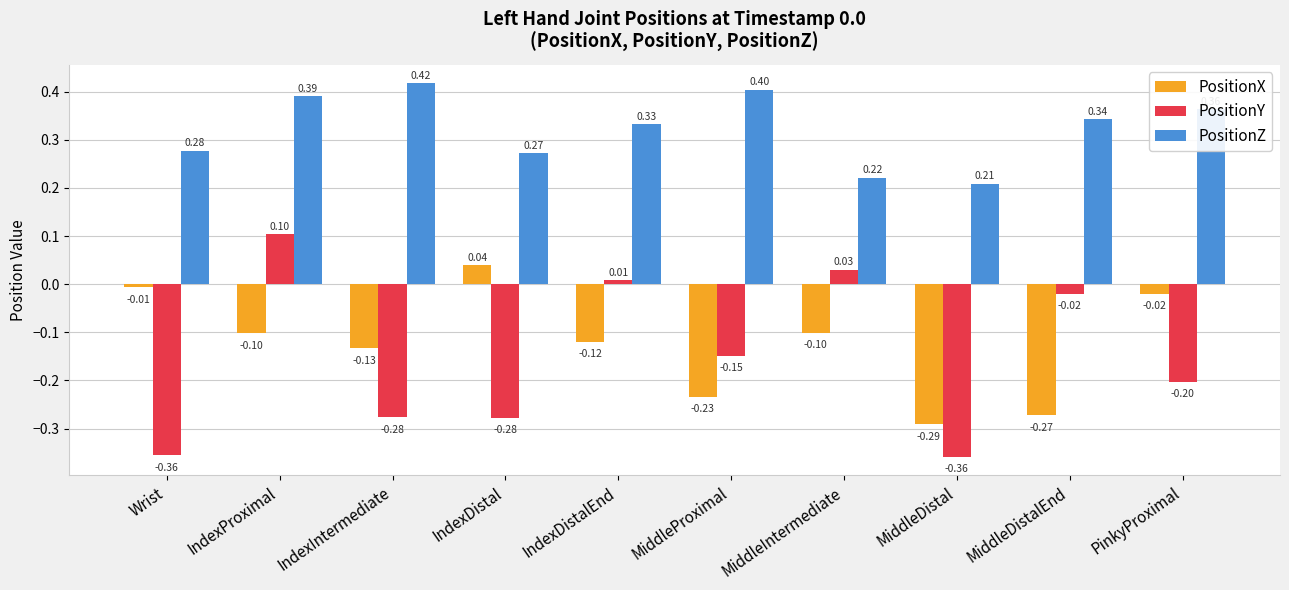

At which category does the chart reach its peak across all series?

IndexIntermediate